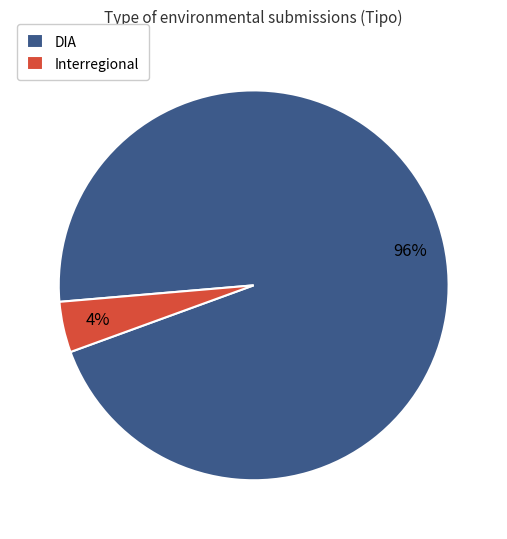

To the nearest percent, what is the average slice percentage?

50%